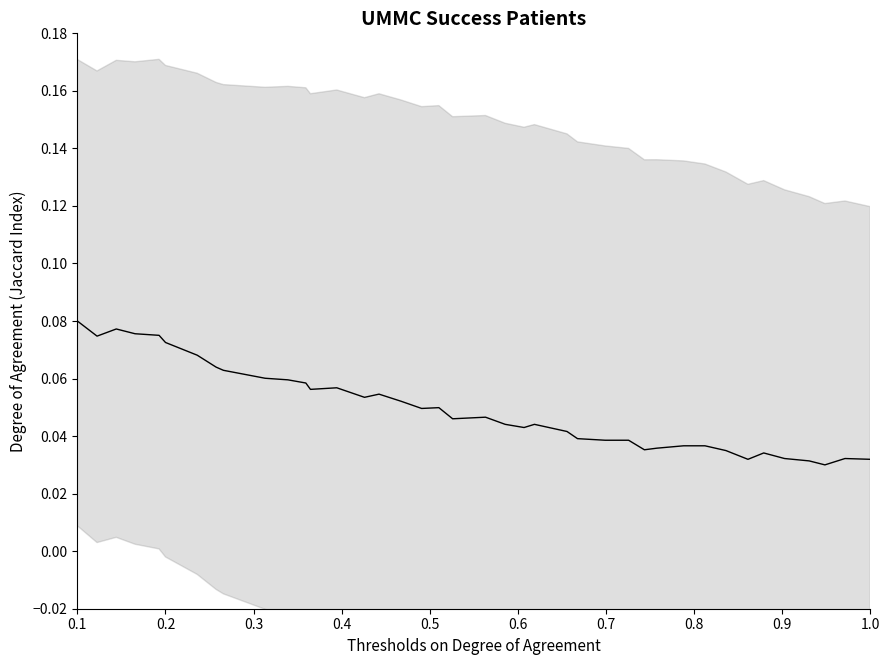

Reading left to right, list all the values displayed in this chart.

0.1	0.1	0.1	0.1	0.1	0.1	0.1	0.1	0.1	0.1	0.1	0.1	0.1	0.1	0.1	0.1	0.1	0.0	0.0	0.0	0.0	0.0	0.0	0.0	0.0	0.0	0.0	0.0	0.0	0.0	0.0	0.0	0.0	0.0	0.0	0.0	0.0	0.0	0.0	0.0